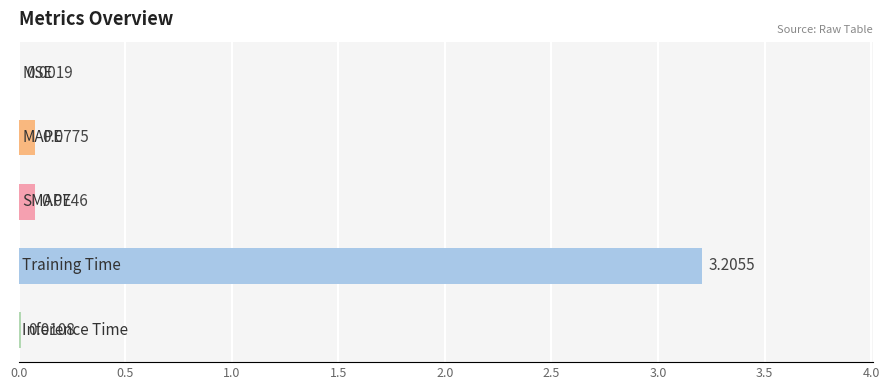

Count the number of data series in this chart.

1